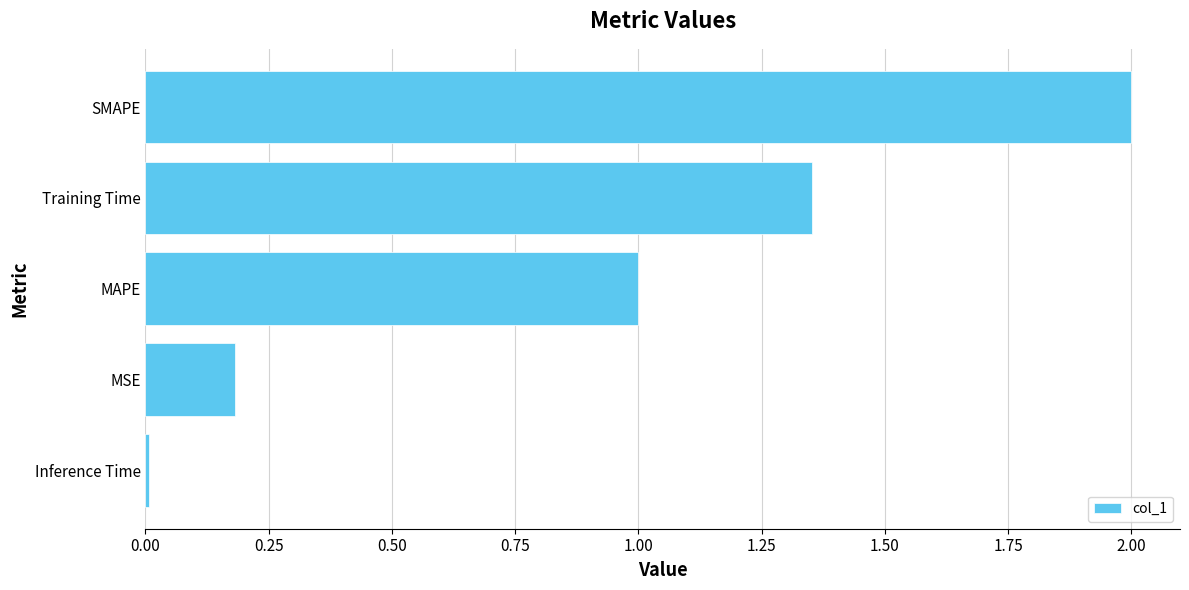

Are the bars horizontal?

Yes